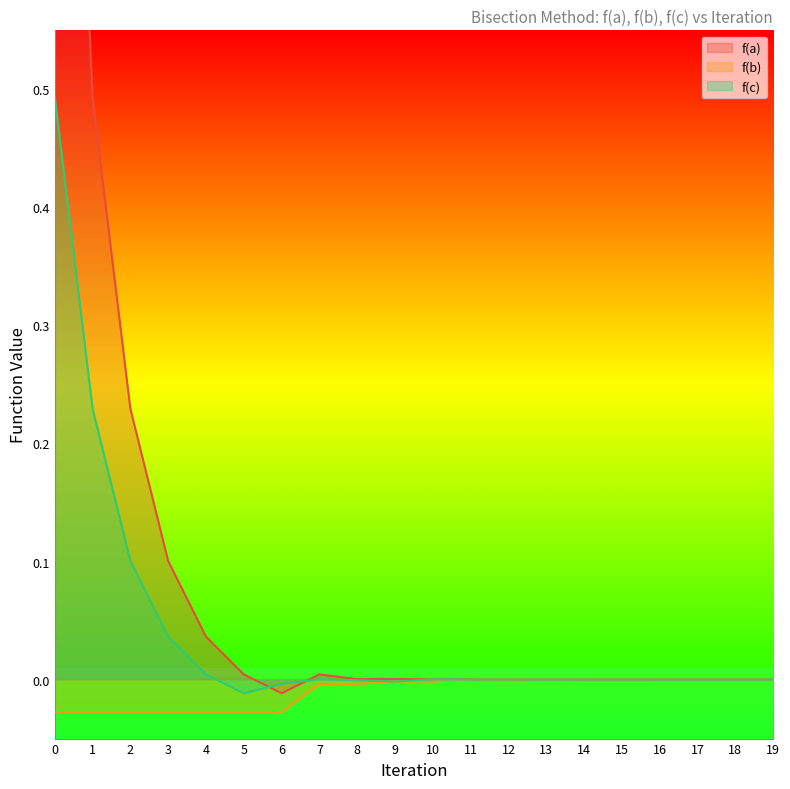

True or false: f(a) has more than 1 interior local peaks.

False